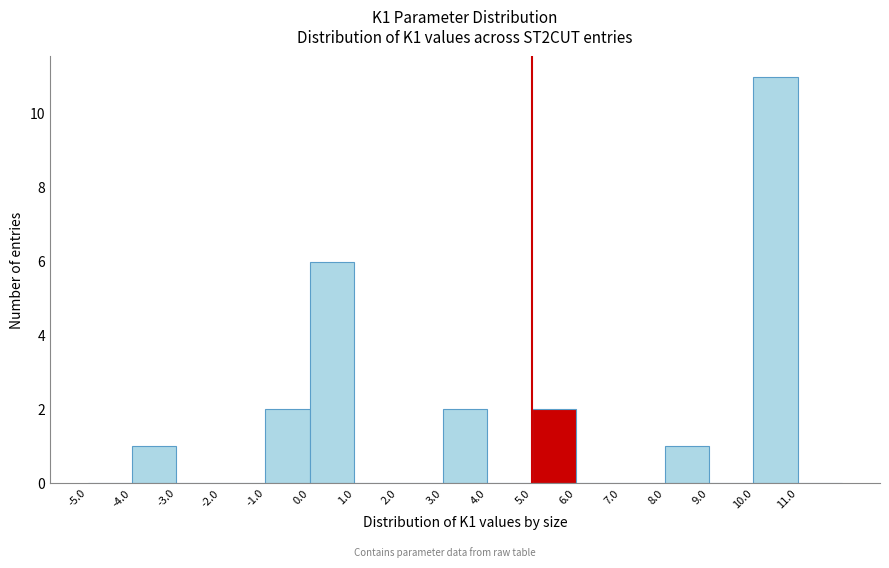

Reading left to right, transcribe this chart: for each bar, give the range it covers on the x-axis and its height. The values are not printed on the chart, so give them approximately, as read against the axis.

-5 to -4: 0
-4 to -3: 1
-3 to -2: 0
-2 to -1: 0
-1 to 0: 2
0 to 1: 6
1 to 2: 0
2 to 3: 0
3 to 4: 2
4 to 5: 0
5 to 6: 2
6 to 7: 0
7 to 8: 0
8 to 9: 1
9 to 10: 0
10 to 11: 11
11 to 12: 0